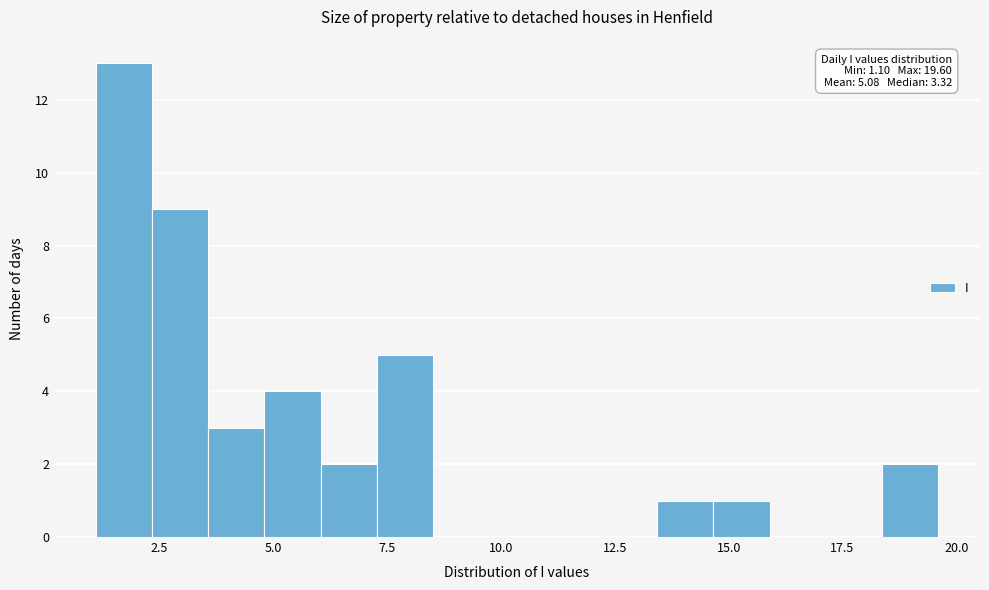

Read against the x-axis, roughly where is the centre of the tallest bar?

1.5